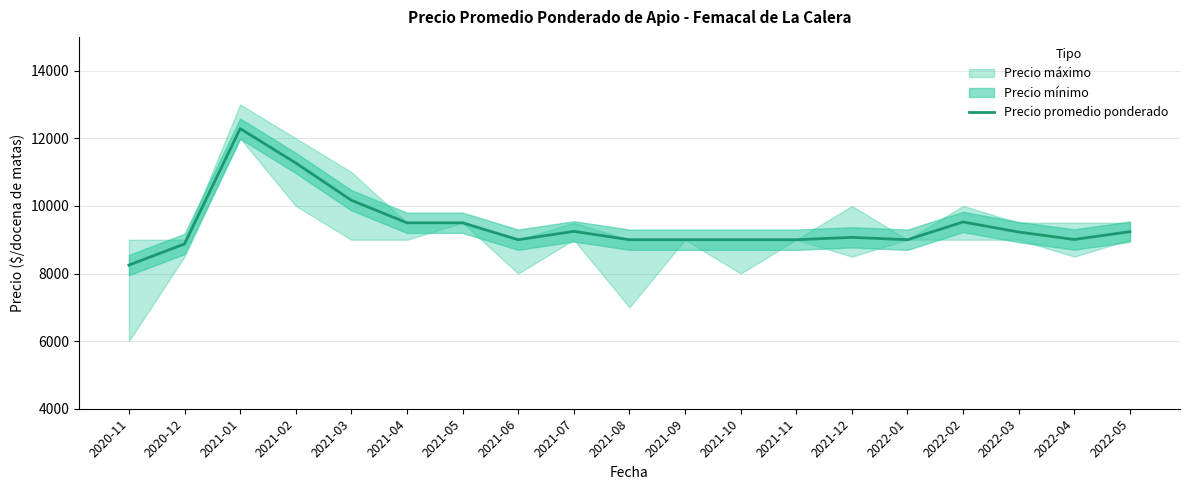

Reading left to right, list all the values displayed in this chart.

8250	8875	12286	11270	10167	9500	9500	9000	9247	9000	9000	9000	9000	9070	9000	9525	9227	9007	9239